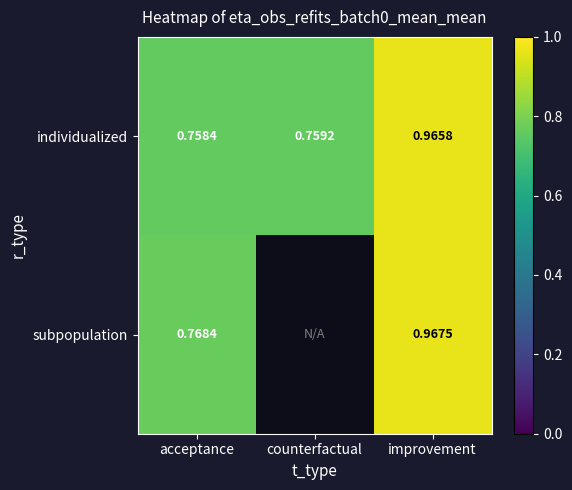

Which category has the lowest value in the individualized series?

acceptance